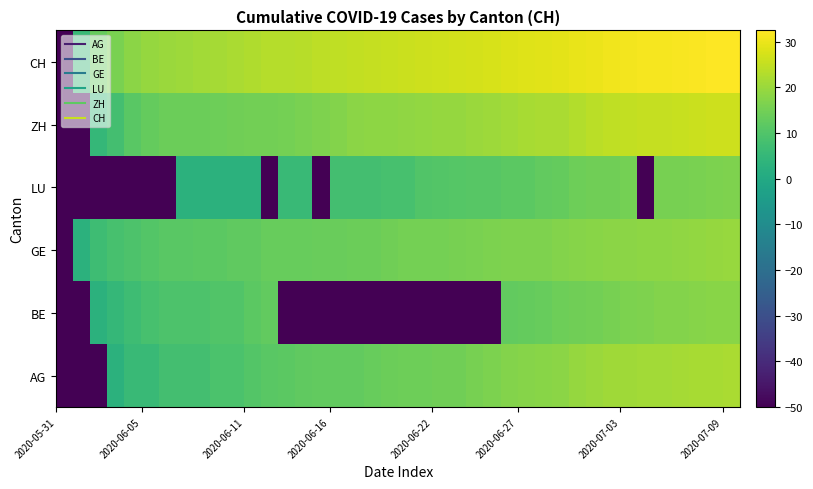

Reading left to right, extract all data points from this chart.

AG: -50.0	-50.0	-50.0	3.0	6.0	6.0	7.8	7.8	7.8	9.0	9.0	10.4	11.5	11.8	12.3	12.6	12.8	12.8	13.4	13.8	14.3	14.3	14.6	14.6	15.6	16.1	17.1	17.5	17.8	18.2	19.5	20.2	20.7	20.8	20.9	21.0	21.2	21.5	21.7	21.9
BE: -50.0	-50.0	3.0	4.8	7.0	8.5	9.5	9.5	9.5	10.0	10.0	11.8	12.6	-50.0	-50.0	-50.0	-50.0	-50.0	-50.0	-50.0	-50.0	-50.0	-50.0	-50.0	-50.0	-50.0	12.8	13.0	13.4	14.1	14.5	14.8	15.6	16.0	16.4	17.0	17.2	17.3	17.6	17.8
GE: -50.0	3.0	7.0	8.5	9.5	10.4	11.5	11.5	11.8	11.8	12.3	12.3	13.2	13.2	13.2	13.6	13.6	13.8	13.8	14.5	15.1	15.1	15.2	15.7	15.9	16.1	16.4	16.4	16.5	17.2	17.6	17.6	18.0	18.1	18.3	18.5	18.9	19.1	19.3	19.7
LU: -50.0	-50.0	-50.0	-50.0	-50.0	-50.0	-50.0	3.0	3.0	3.0	3.0	3.0	-50.0	6.0	6.0	-50.0	7.8	7.8	7.8	8.5	8.5	10.0	10.4	10.8	11.1	11.1	11.8	11.8	12.6	13.0	14.1	14.6	14.6	15.2	-50.0	15.7	15.7	15.8	16.1	16.4
ZH: -50.0	-50.0	4.8	7.8	11.5	13.0	13.8	13.8	13.8	14.3	14.6	14.9	14.9	15.3	15.9	16.6	17.2	18.0	18.3	18.4	18.8	19.1	19.2	19.4	20.2	20.5	21.1	21.5	21.8	22.1	22.8	23.8	24.7	25.0	25.2	25.3	25.5	25.8	26.1	26.3
CH: -50.0	6.0	13.2	15.9	18.0	19.3	20.0	20.3	21.0	21.4	21.9	22.5	23.2	23.4	23.7	24.1	24.6	24.9	25.1	25.5	25.8	26.0	26.4	26.7	27.2	27.6	28.1	28.3	28.6	29.1	29.6	30.2	30.7	31.1	31.2	31.4	31.7	31.9	32.2	32.4